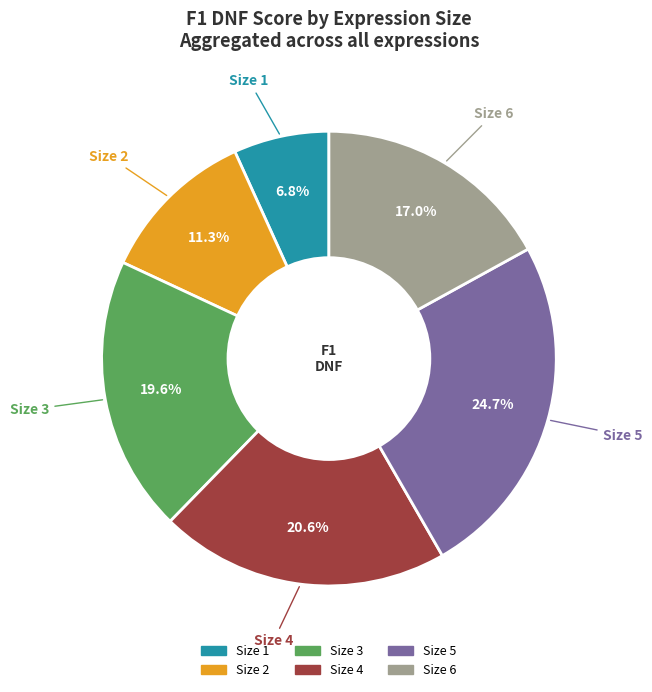

Does any single category account for the majority?

No